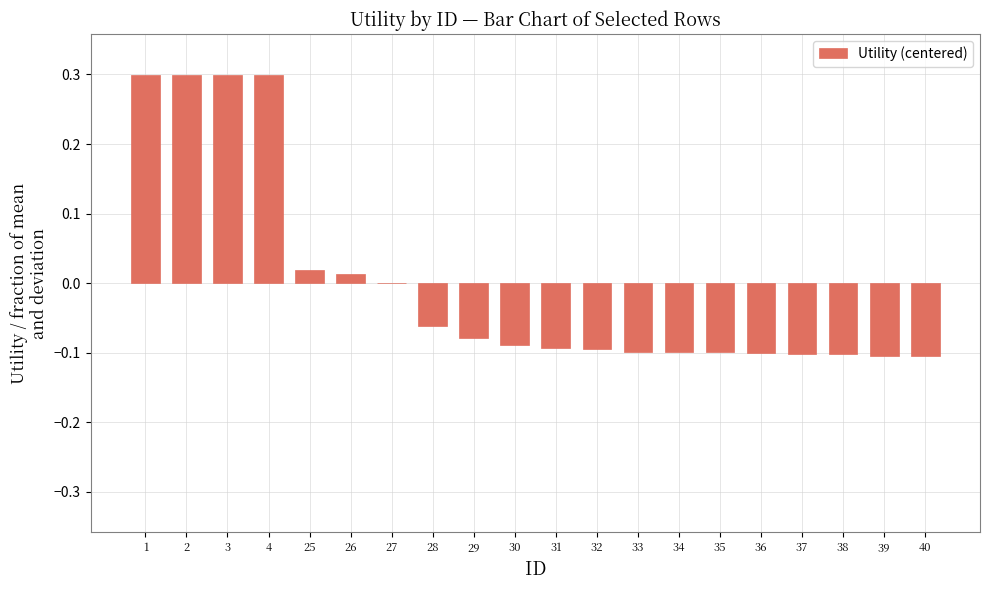

How many series are shown in this chart?

1